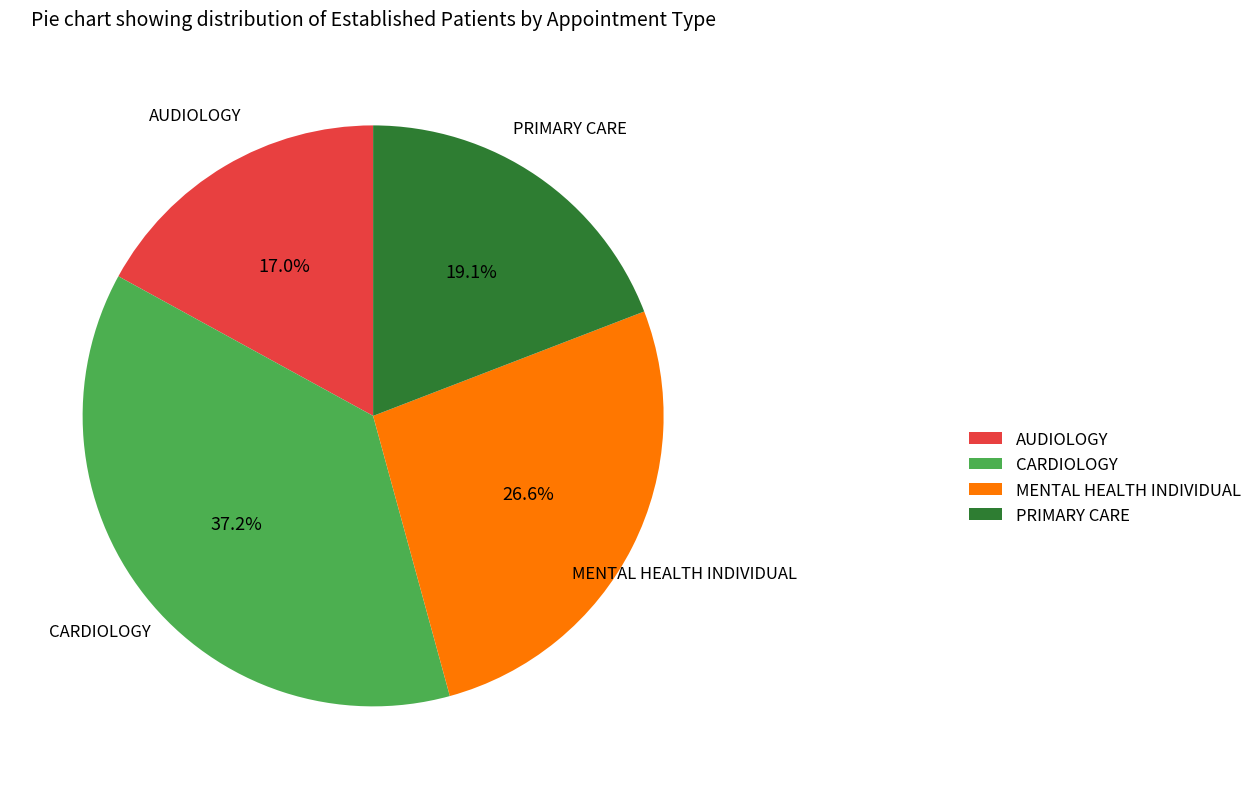

To the nearest percent, what is the difference between the largest and smallest slice percentages?

20%